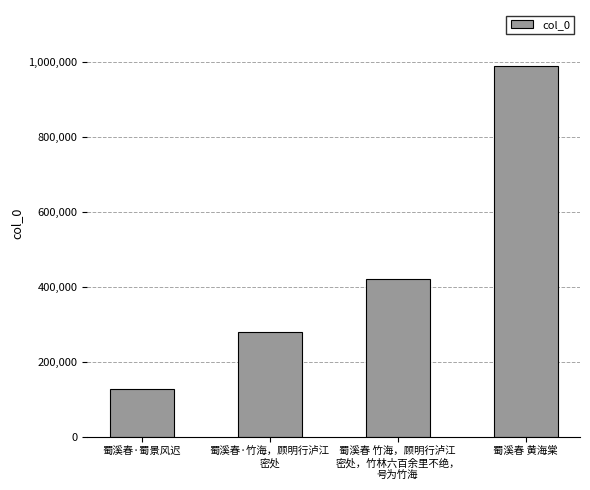

What is the ratio of the value at 蜀溪春·蜀景风迟 to the value at 蜀溪春 竹海，顾明行泸江
密处，竹林六百余里不绝，
号为竹海?

0.3